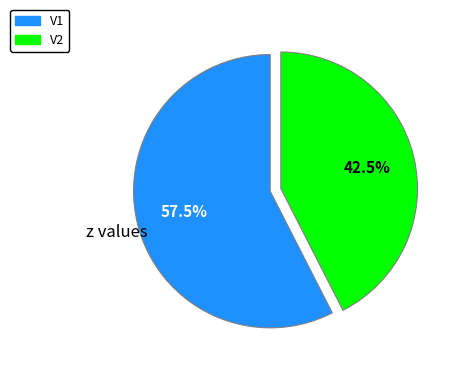

How much of the chart is everything except V2?

57.5%